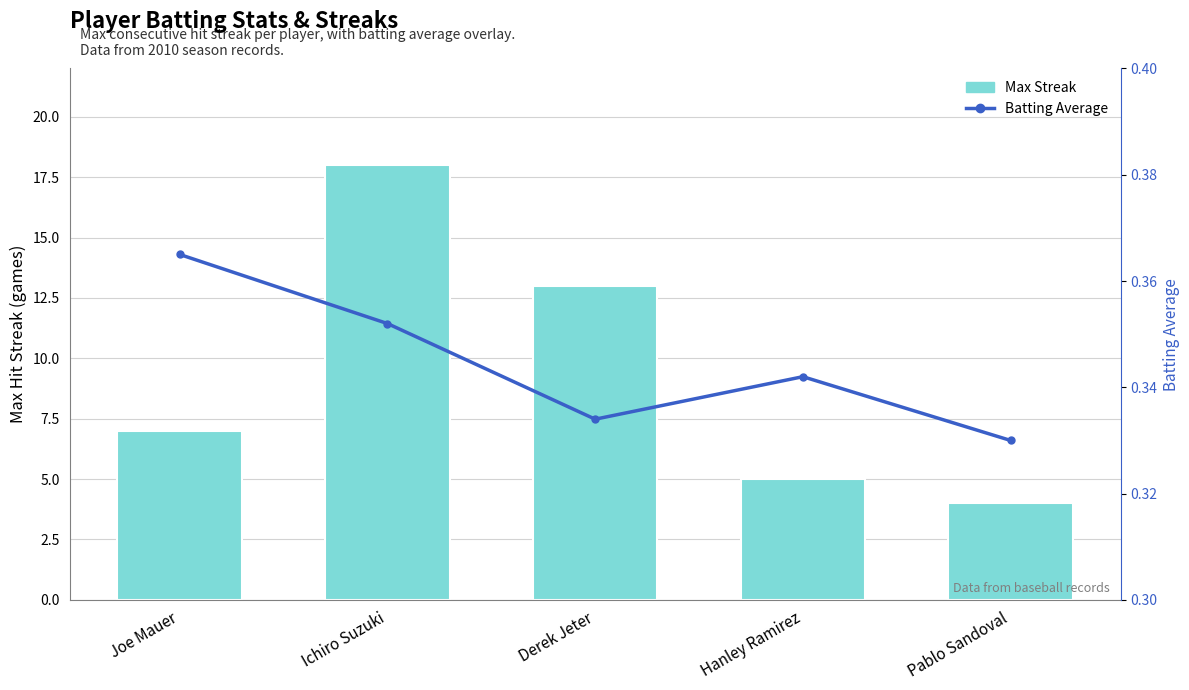

What is the maximum value shown in the chart?

18.0